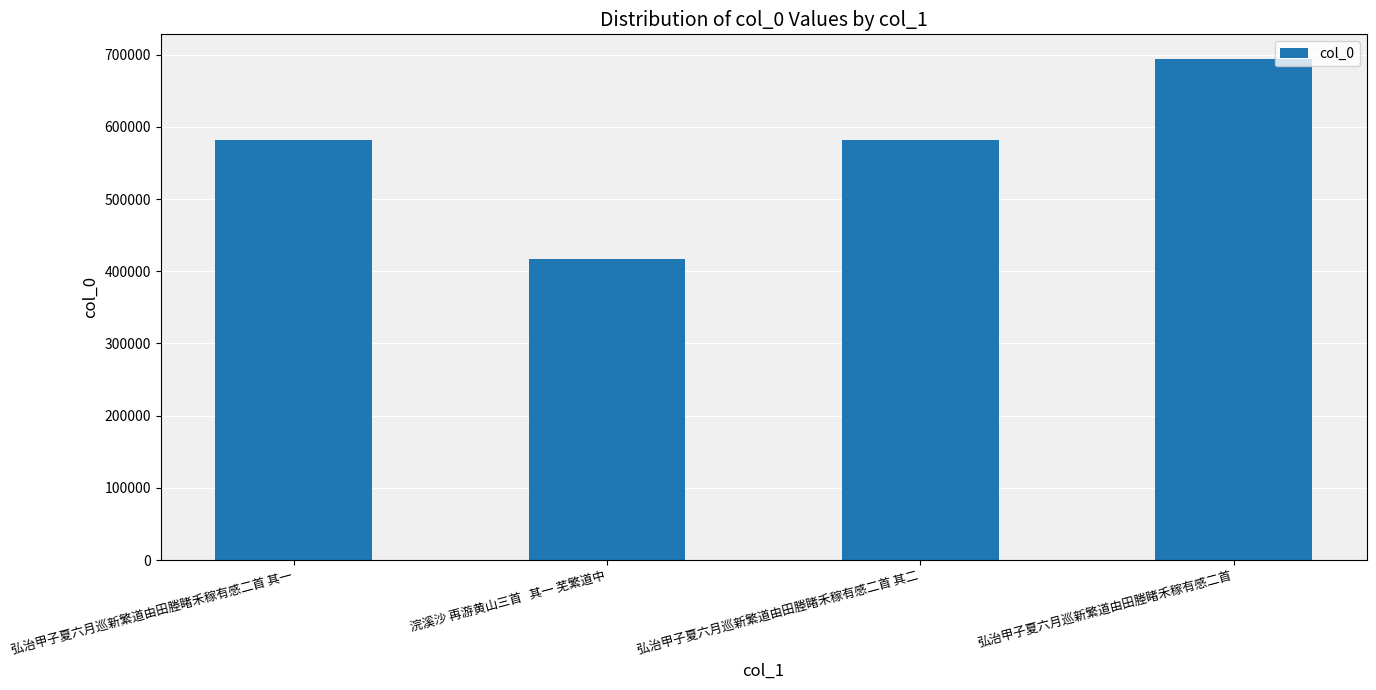

The value at 弘治甲子夏六月巡新繁道由田塍睹禾稼有感二首 其二 is 582012. True or false?

True